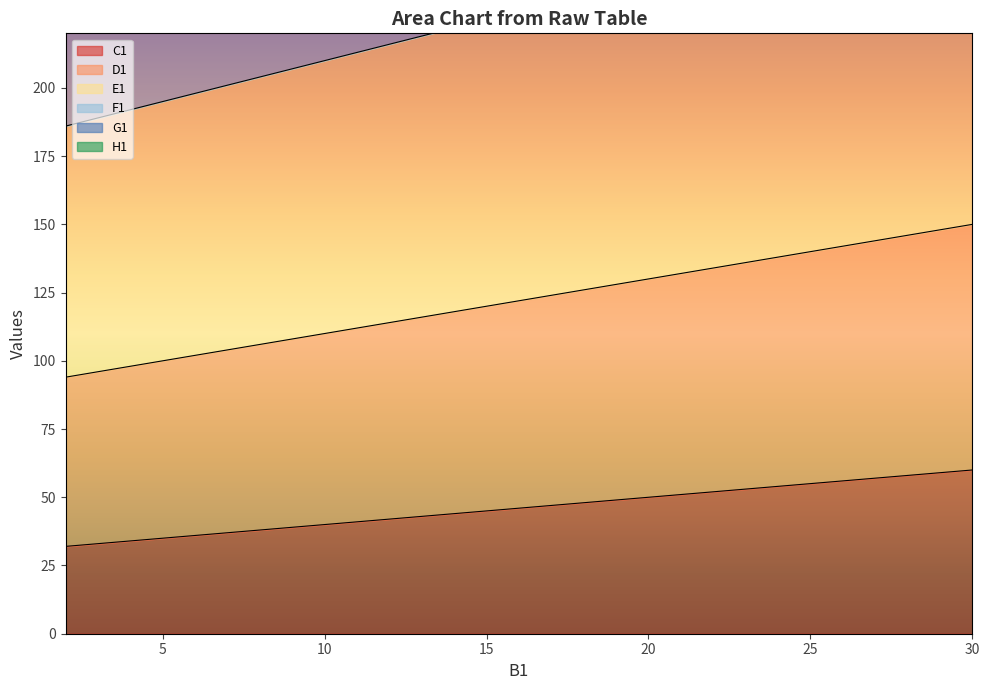

How many data points in F1 are above 364?

13